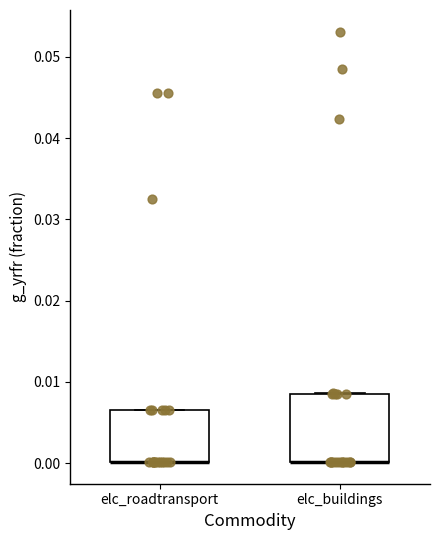

Reading left to right, transcribe this box plot: for each box, give where its median line is, the range the box spans, and where its two whiskers end, as read against the y-axis. The values are not printed on the chart, so give them approximately, as read against the axis.

elc_roadtransport: median 0.000 (drawn on the box's lower edge), box 0.000 to 0.007, whiskers 0.000 to 0.007
elc_buildings: median 0.000 (drawn on the box's lower edge), box 0.000 to 0.009, whiskers 0.000 to 0.009